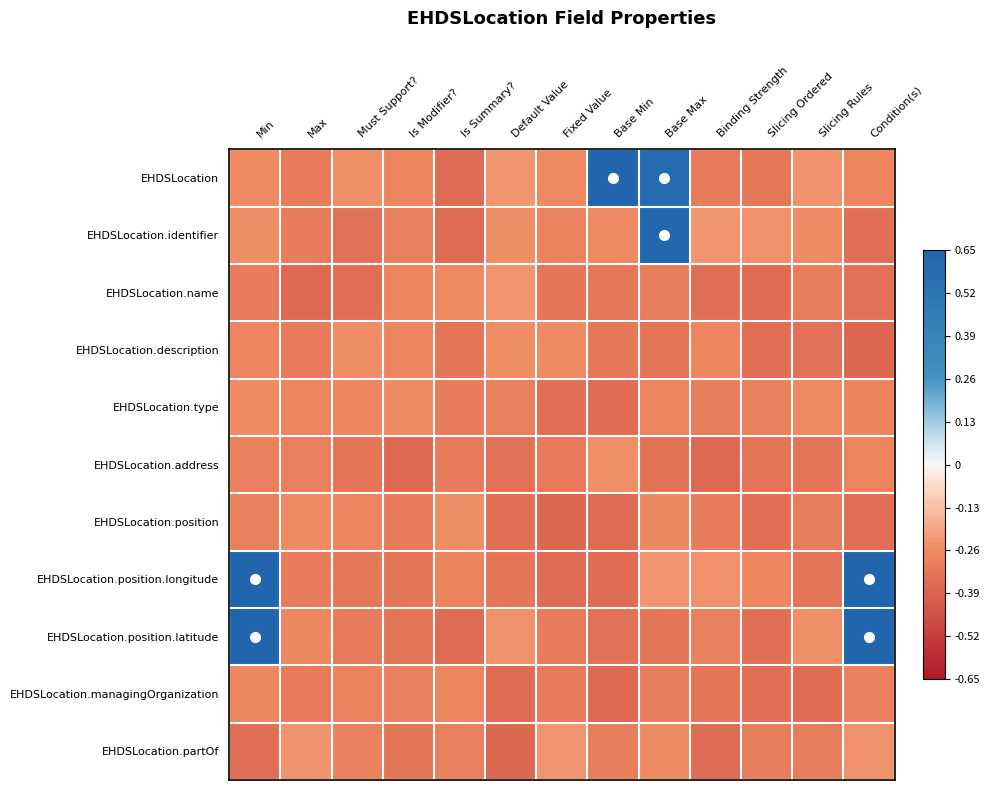

Reading left to right, extract all data points from this chart.

EHDSLocation: Min=-0.3	Max=-0.3	Must Support?=-0.2	Is Modifier?=-0.3	Is Summary?=-0.4	Default Value=-0.2	Fixed Value=-0.3	Base Min=0.7	Base Max=0.6	Binding Strength=-0.3	Slicing Ordered=-0.3	Slicing Rules=-0.2	Condition(s)=-0.3
EHDSLocation.identifier: Min=-0.3	Max=-0.3	Must Support?=-0.3	Is Modifier?=-0.3	Is Summary?=-0.4	Default Value=-0.3	Fixed Value=-0.3	Base Min=-0.3	Base Max=0.6	Binding Strength=-0.2	Slicing Ordered=-0.2	Slicing Rules=-0.3	Condition(s)=-0.3
EHDSLocation.name: Min=-0.3	Max=-0.4	Must Support?=-0.4	Is Modifier?=-0.3	Is Summary?=-0.3	Default Value=-0.2	Fixed Value=-0.3	Base Min=-0.3	Base Max=-0.3	Binding Strength=-0.3	Slicing Ordered=-0.4	Slicing Rules=-0.3	Condition(s)=-0.3
EHDSLocation.description: Min=-0.3	Max=-0.3	Must Support?=-0.3	Is Modifier?=-0.3	Is Summary?=-0.3	Default Value=-0.3	Fixed Value=-0.3	Base Min=-0.3	Base Max=-0.3	Binding Strength=-0.3	Slicing Ordered=-0.4	Slicing Rules=-0.3	Condition(s)=-0.4
EHDSLocation.type: Min=-0.3	Max=-0.3	Must Support?=-0.3	Is Modifier?=-0.3	Is Summary?=-0.3	Default Value=-0.3	Fixed Value=-0.4	Base Min=-0.4	Base Max=-0.3	Binding Strength=-0.3	Slicing Ordered=-0.3	Slicing Rules=-0.3	Condition(s)=-0.3
EHDSLocation.address: Min=-0.3	Max=-0.3	Must Support?=-0.3	Is Modifier?=-0.4	Is Summary?=-0.3	Default Value=-0.3	Fixed Value=-0.3	Base Min=-0.2	Base Max=-0.3	Binding Strength=-0.4	Slicing Ordered=-0.3	Slicing Rules=-0.3	Condition(s)=-0.3
EHDSLocation.position: Min=-0.3	Max=-0.3	Must Support?=-0.3	Is Modifier?=-0.3	Is Summary?=-0.3	Default Value=-0.3	Fixed Value=-0.4	Base Min=-0.4	Base Max=-0.3	Binding Strength=-0.3	Slicing Ordered=-0.4	Slicing Rules=-0.3	Condition(s)=-0.4
EHDSLocation.position.longitude: Min=0.7	Max=-0.3	Must Support?=-0.3	Is Modifier?=-0.3	Is Summary?=-0.3	Default Value=-0.3	Fixed Value=-0.4	Base Min=-0.4	Base Max=-0.2	Binding Strength=-0.2	Slicing Ordered=-0.3	Slicing Rules=-0.3	Condition(s)=0.7
EHDSLocation.position.latitude: Min=0.7	Max=-0.3	Must Support?=-0.3	Is Modifier?=-0.3	Is Summary?=-0.4	Default Value=-0.2	Fixed Value=-0.3	Base Min=-0.3	Base Max=-0.3	Binding Strength=-0.3	Slicing Ordered=-0.3	Slicing Rules=-0.2	Condition(s)=0.7
EHDSLocation.managingOrganization: Min=-0.3	Max=-0.3	Must Support?=-0.3	Is Modifier?=-0.3	Is Summary?=-0.3	Default Value=-0.4	Fixed Value=-0.3	Base Min=-0.4	Base Max=-0.3	Binding Strength=-0.3	Slicing Ordered=-0.4	Slicing Rules=-0.4	Condition(s)=-0.3
EHDSLocation.partOf: Min=-0.3	Max=-0.2	Must Support?=-0.3	Is Modifier?=-0.3	Is Summary?=-0.3	Default Value=-0.4	Fixed Value=-0.2	Base Min=-0.3	Base Max=-0.3	Binding Strength=-0.4	Slicing Ordered=-0.3	Slicing Rules=-0.3	Condition(s)=-0.2